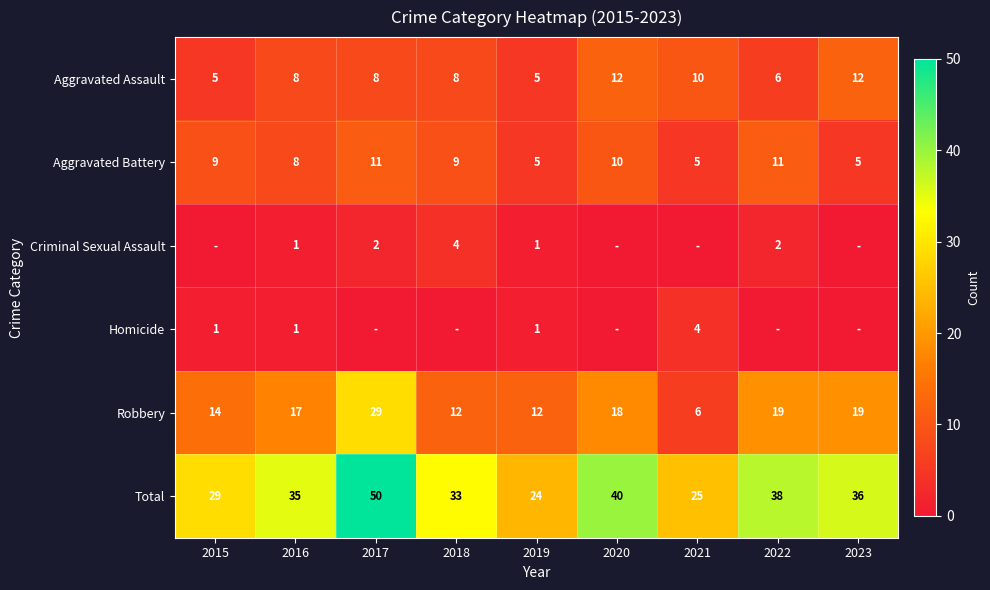

Is it true that Homicide equals 2 at 2015?

False